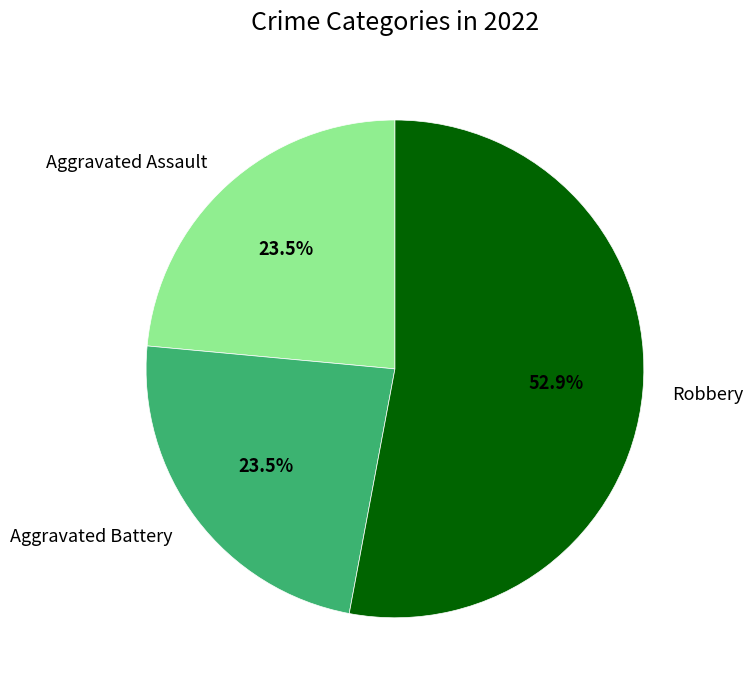

Does Aggravated Battery represent more than half of the total?

No